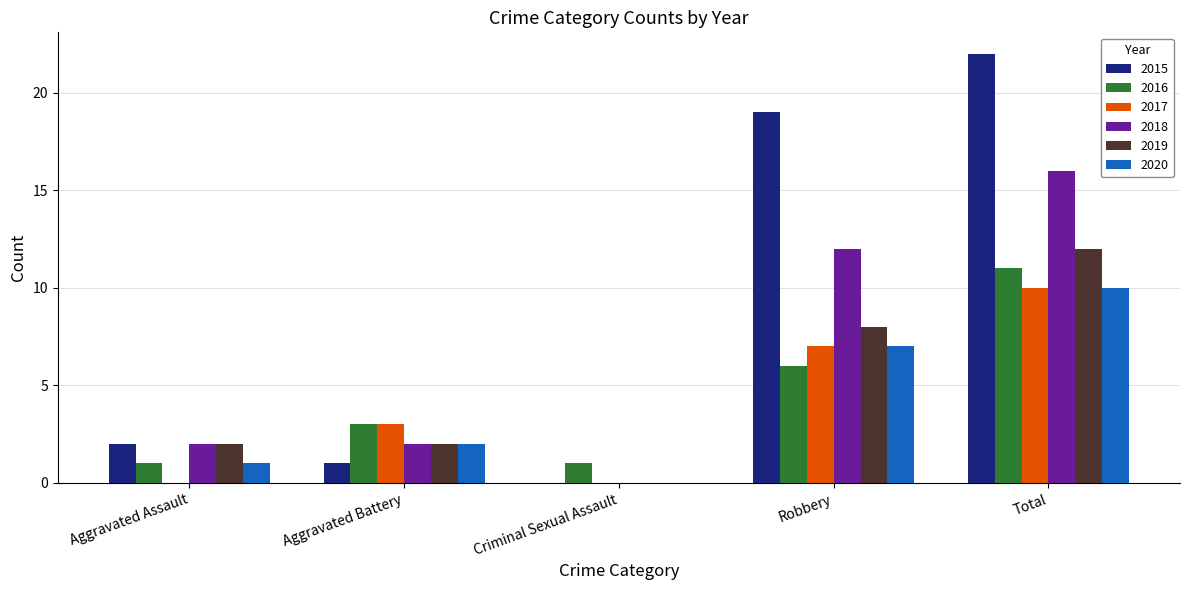

The 2017 series shows 4 at Total. True or false?

False